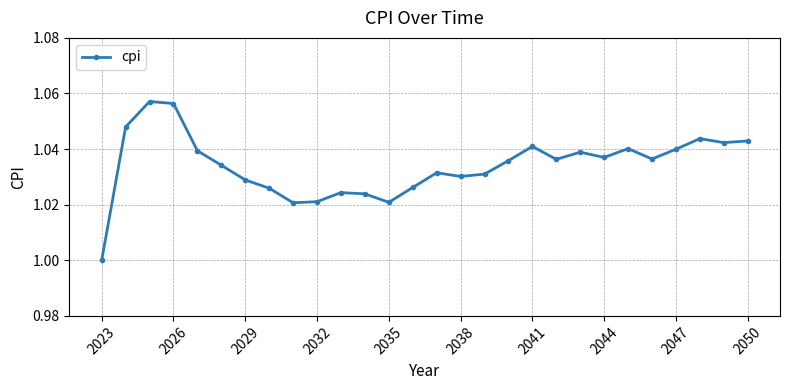

What is the sum of all values?

29.0